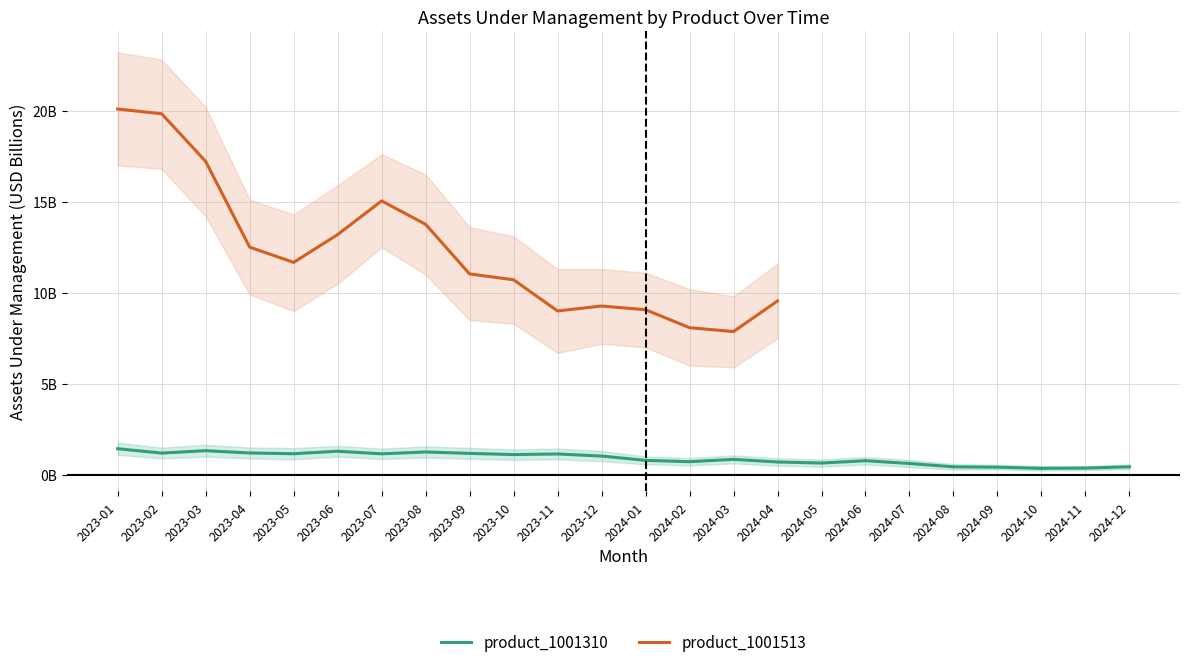

What is the value of the 24th point from the left?

0.4